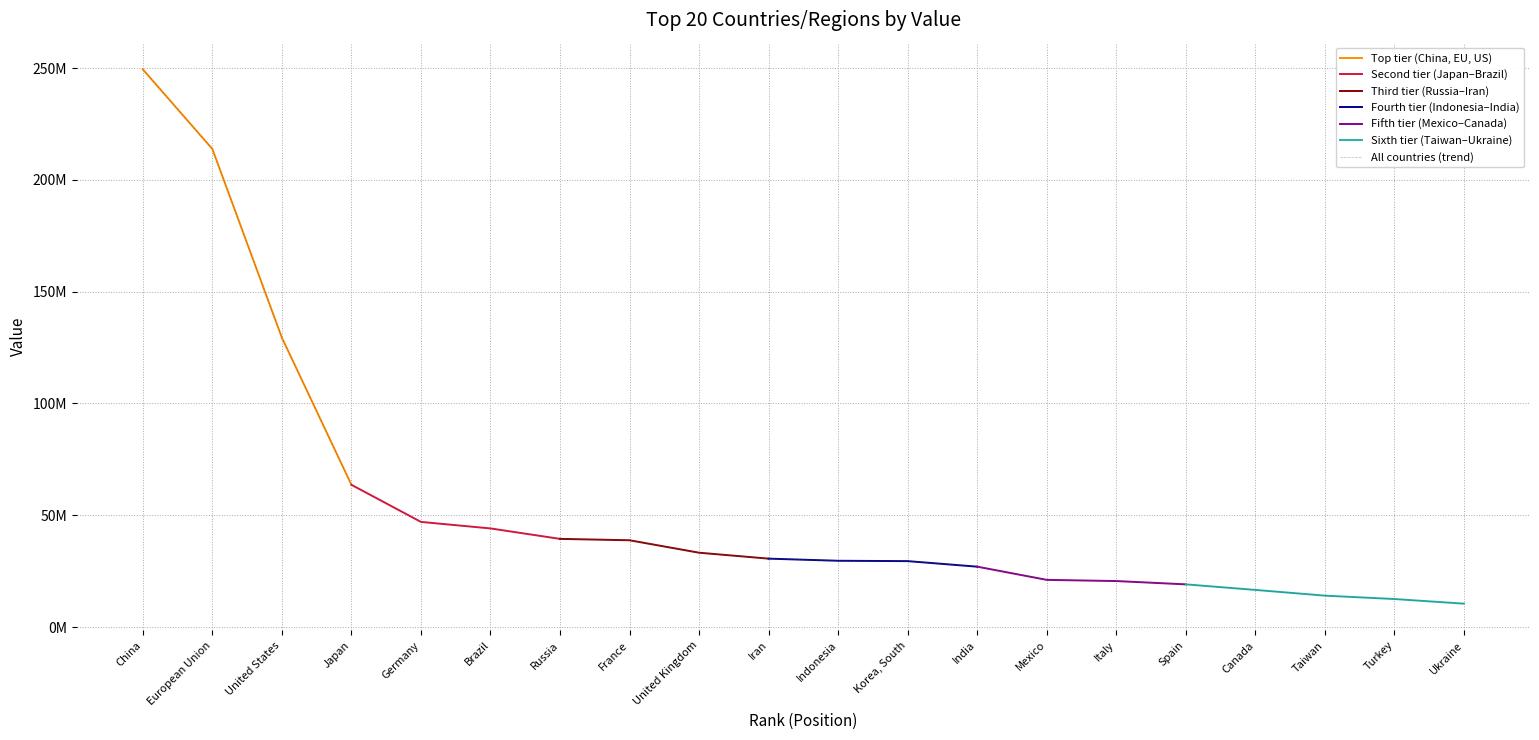

The value at Iran is 46648354. True or false?

False